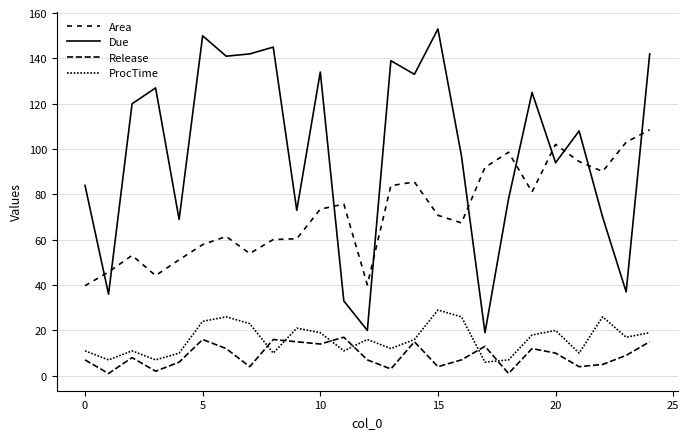

What is the minimum value for Due?

19.0